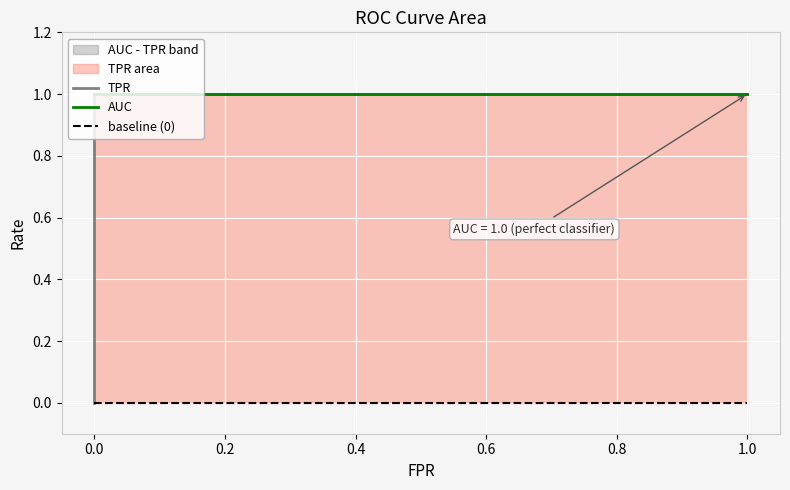

True or false: TPR and baseline (0) cross at least once.

False